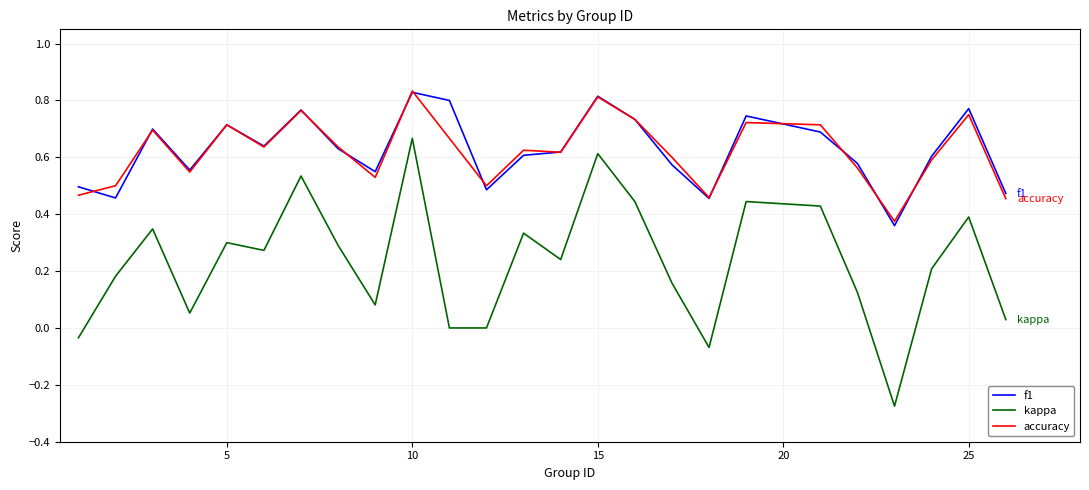

True or false: kappa and accuracy intersect in this chart.

False